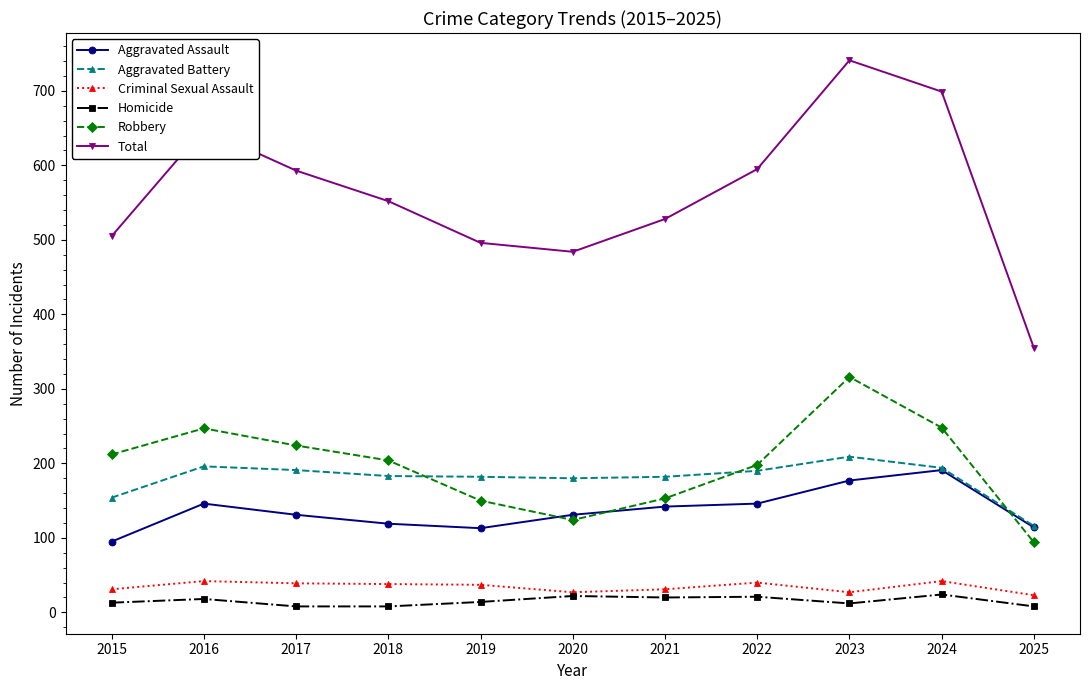

Does the chart display data point markers on the line(s)?

Yes